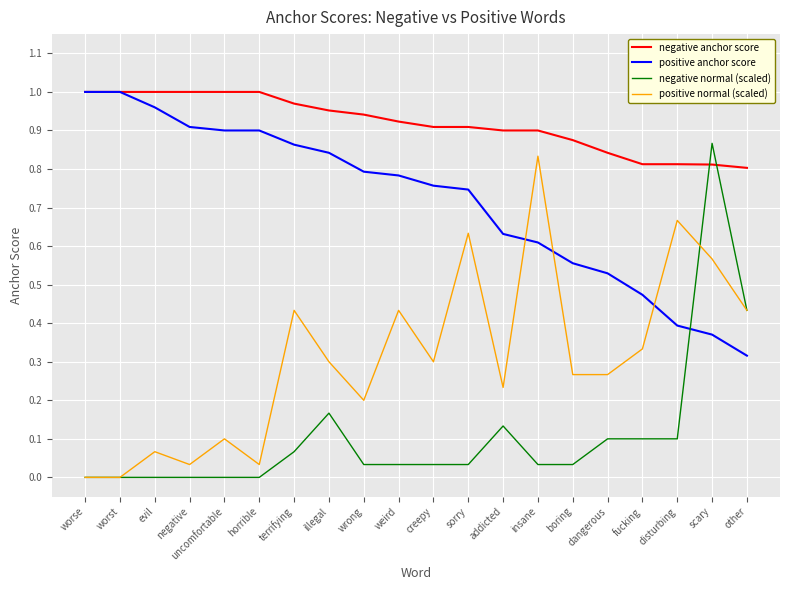

True or false: negative normal (scaled) and negative anchor score intersect in this chart.

True